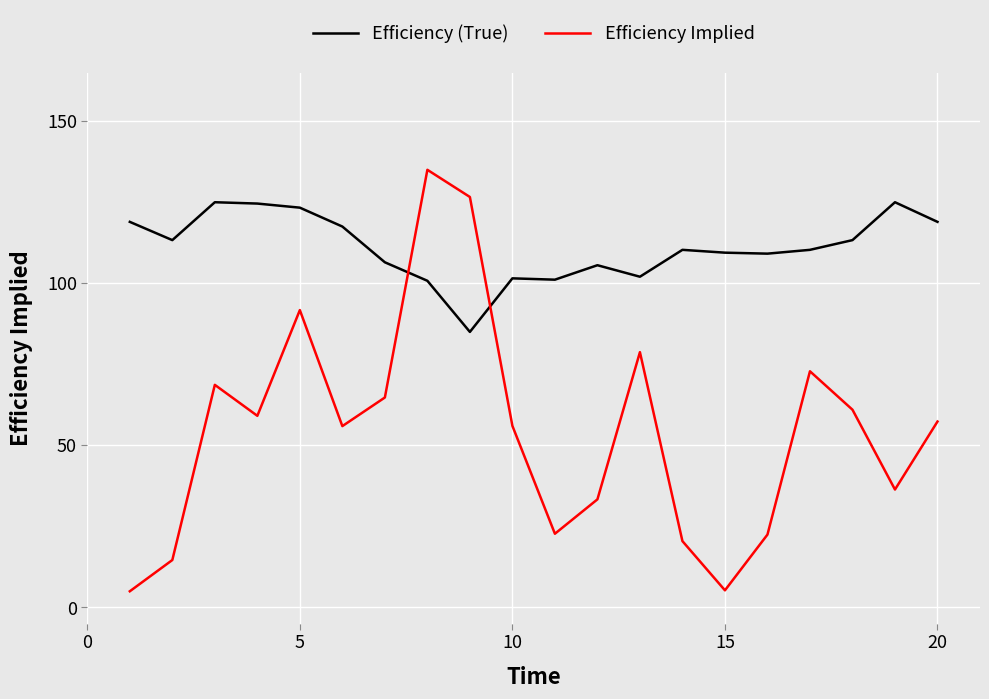

Which series has the largest total across all categories?

Efficiency (True)